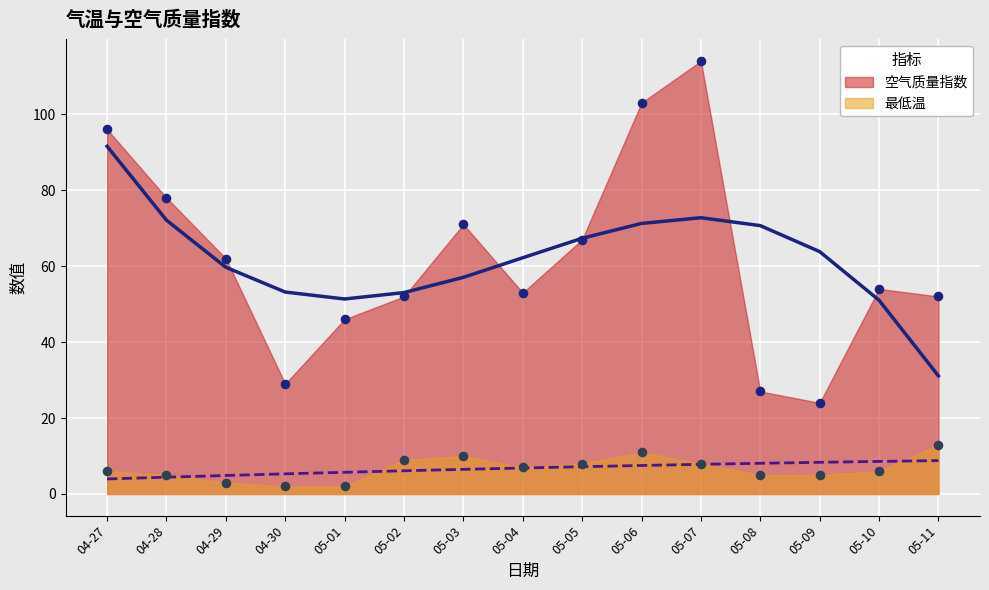

Which series has the largest total across all categories?

空气质量指数